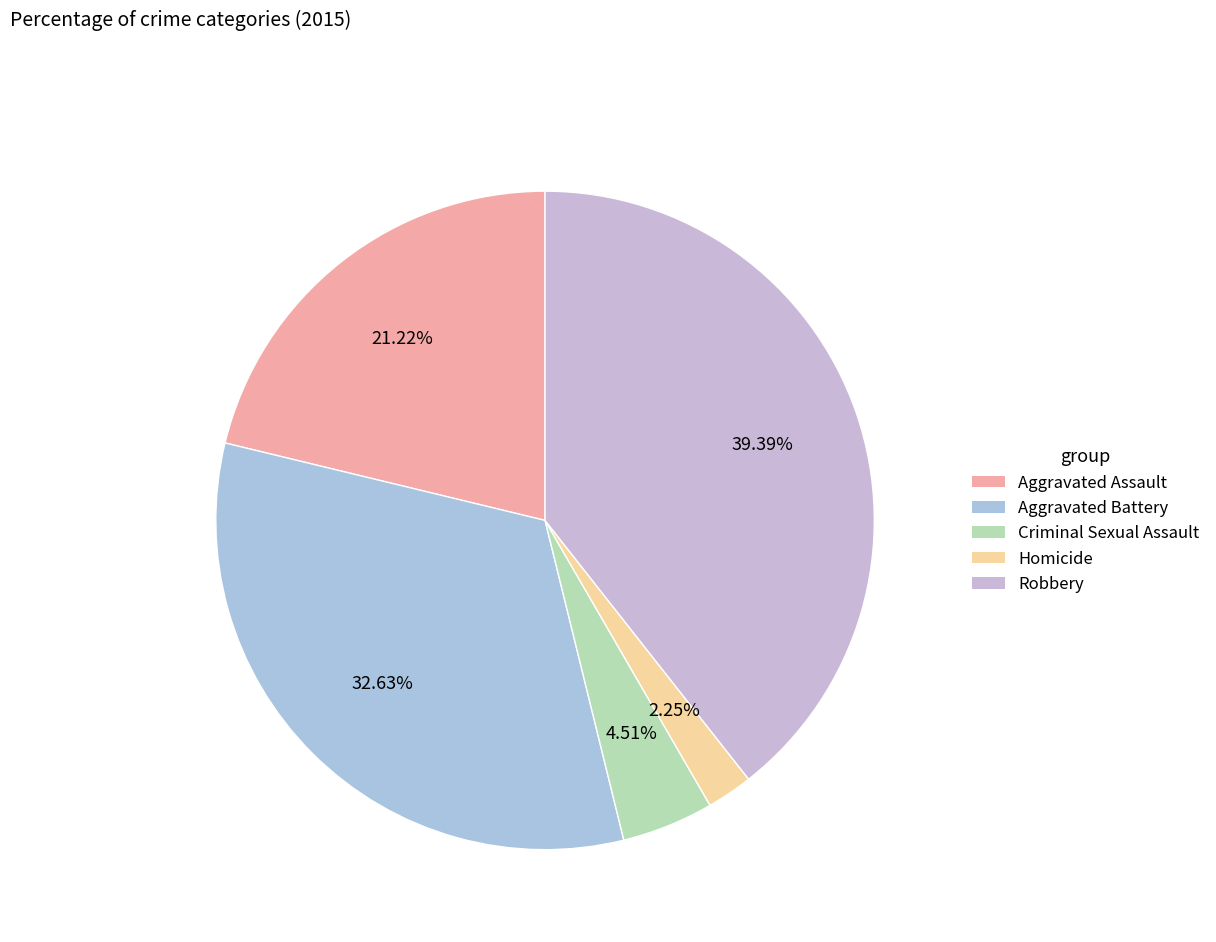

Which slice is the smallest?

Homicide